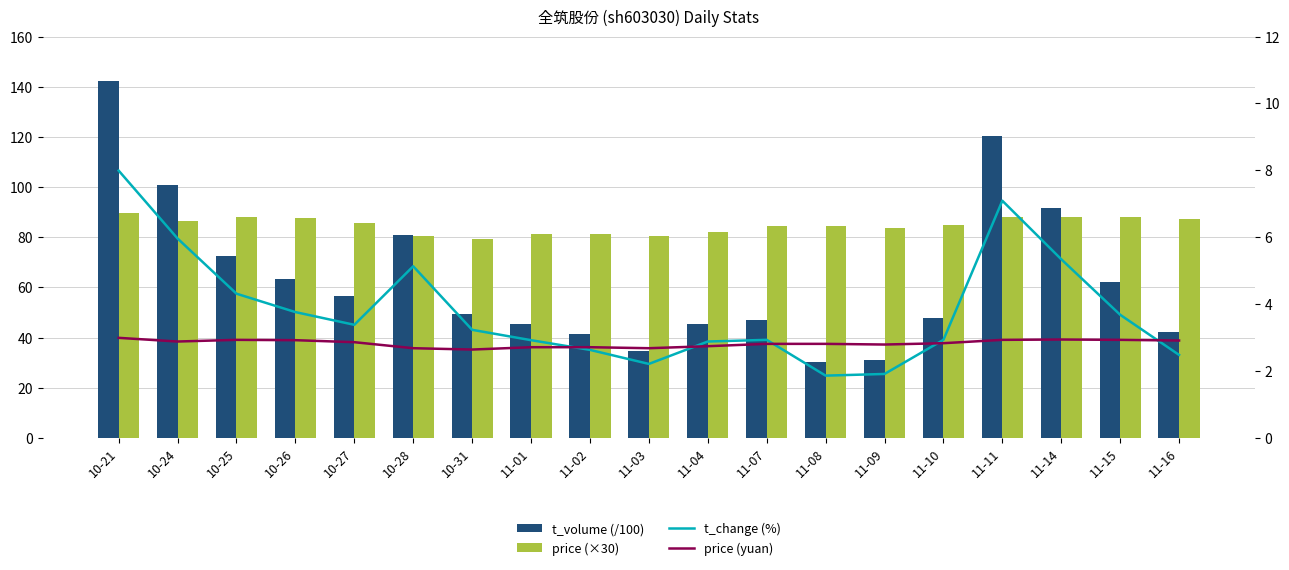

Between 10-25 and 11-08, which is larger?

10-25